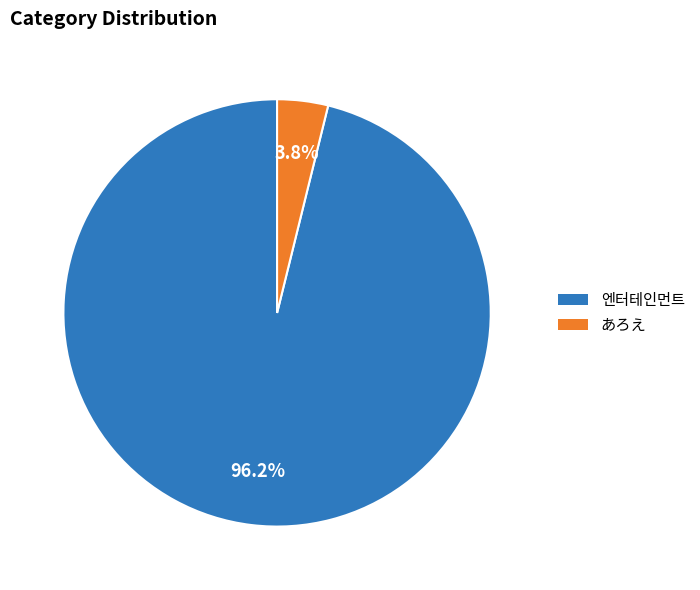

Between 엔터테인먼트 and あろえ, which is larger?

엔터테인먼트